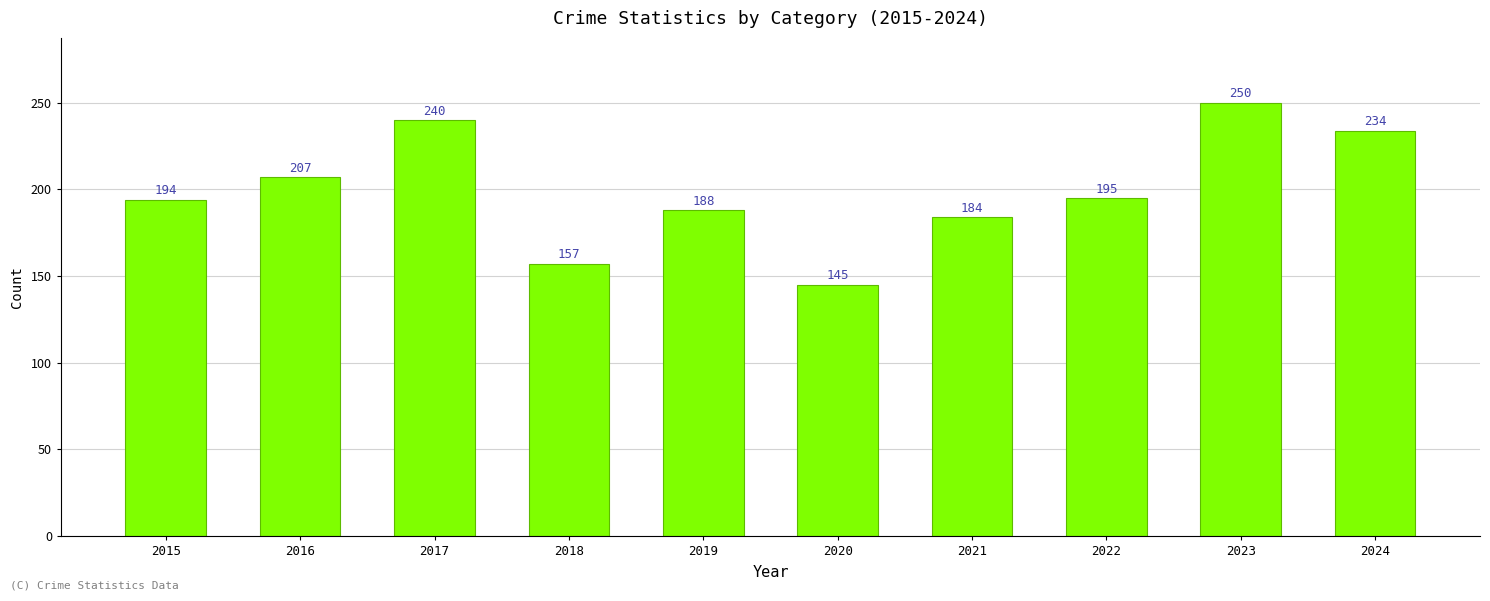

How many bars are there in total?

10